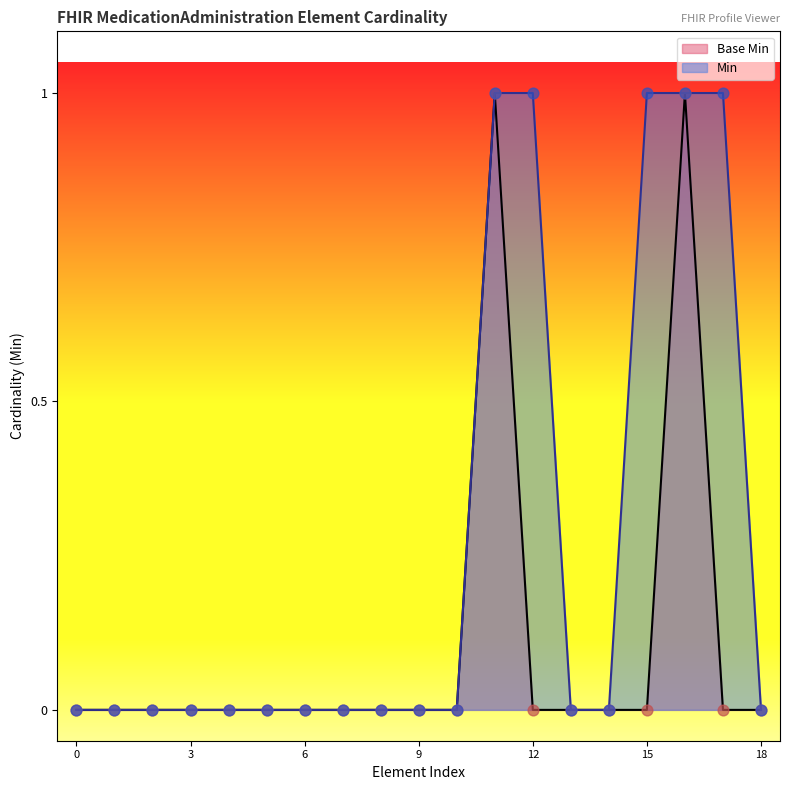

Between MedicationAdministration.subject and MedicationAdministration.meta, which is larger?

MedicationAdministration.subject